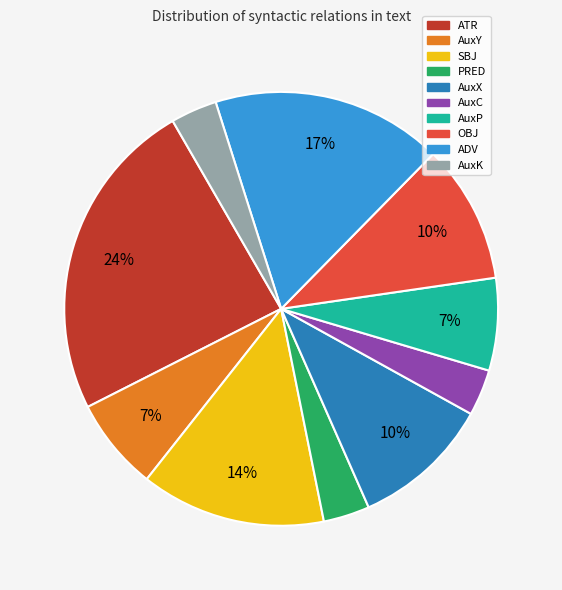

Is it true that ADV is 17% of the pie?

True